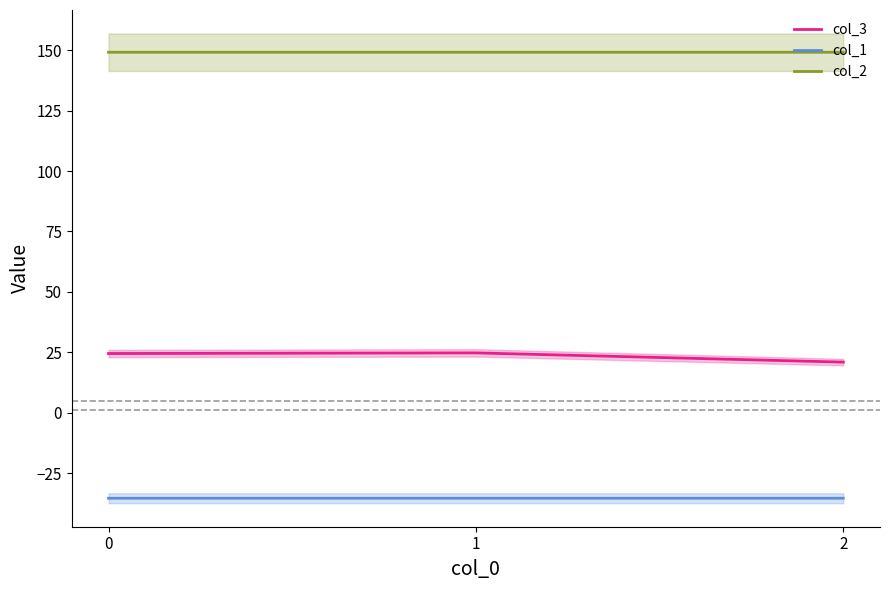

Reading left to right, list all the values displayed in this chart.

col_3: 0=24.5	1=24.8	2=21.0
col_1: 0=-35.4	1=-35.4	2=-35.4
col_2: 0=149.2	1=149.2	2=149.2